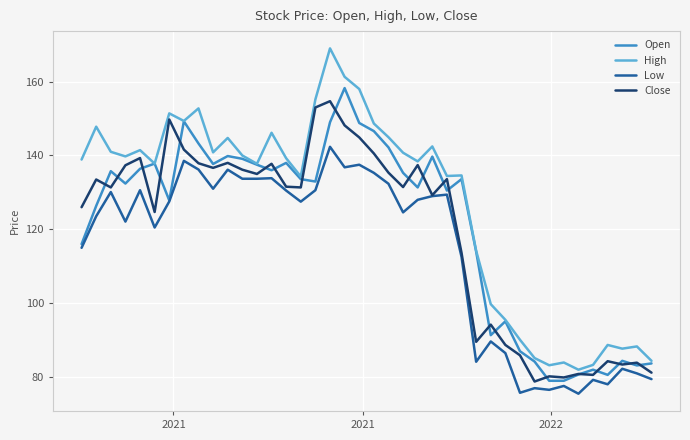

True or false: Open has more than 1 interior local peaks.

True